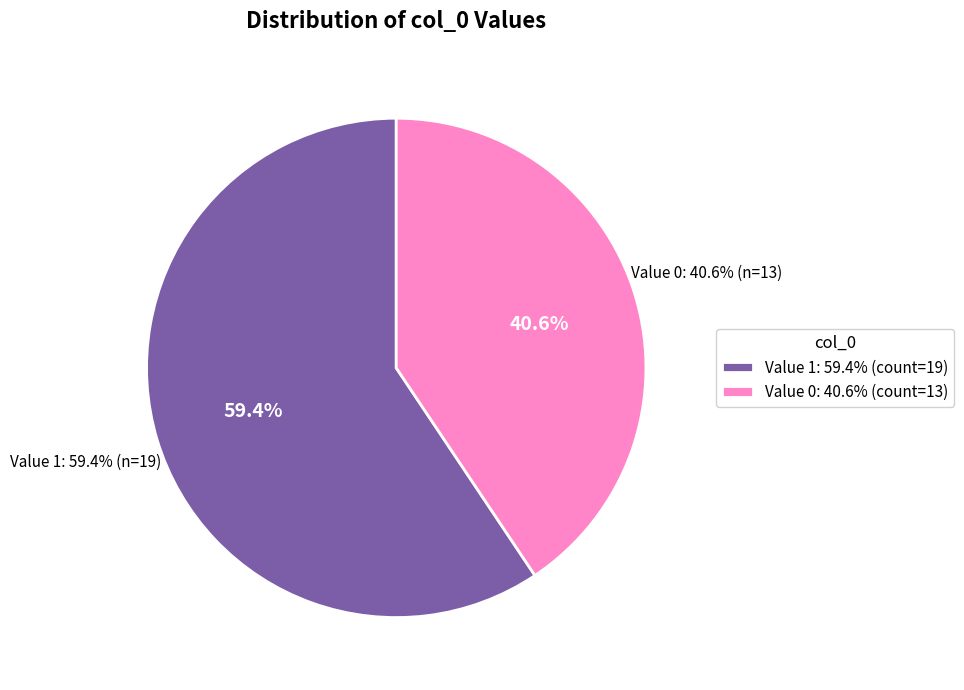

Is 1 the majority of the pie?

Yes